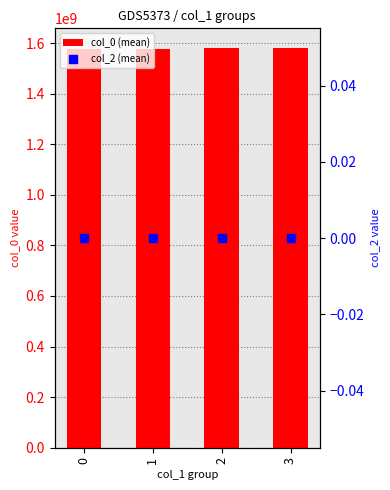

Which series has the largest total across all categories?

col_0 (mean)